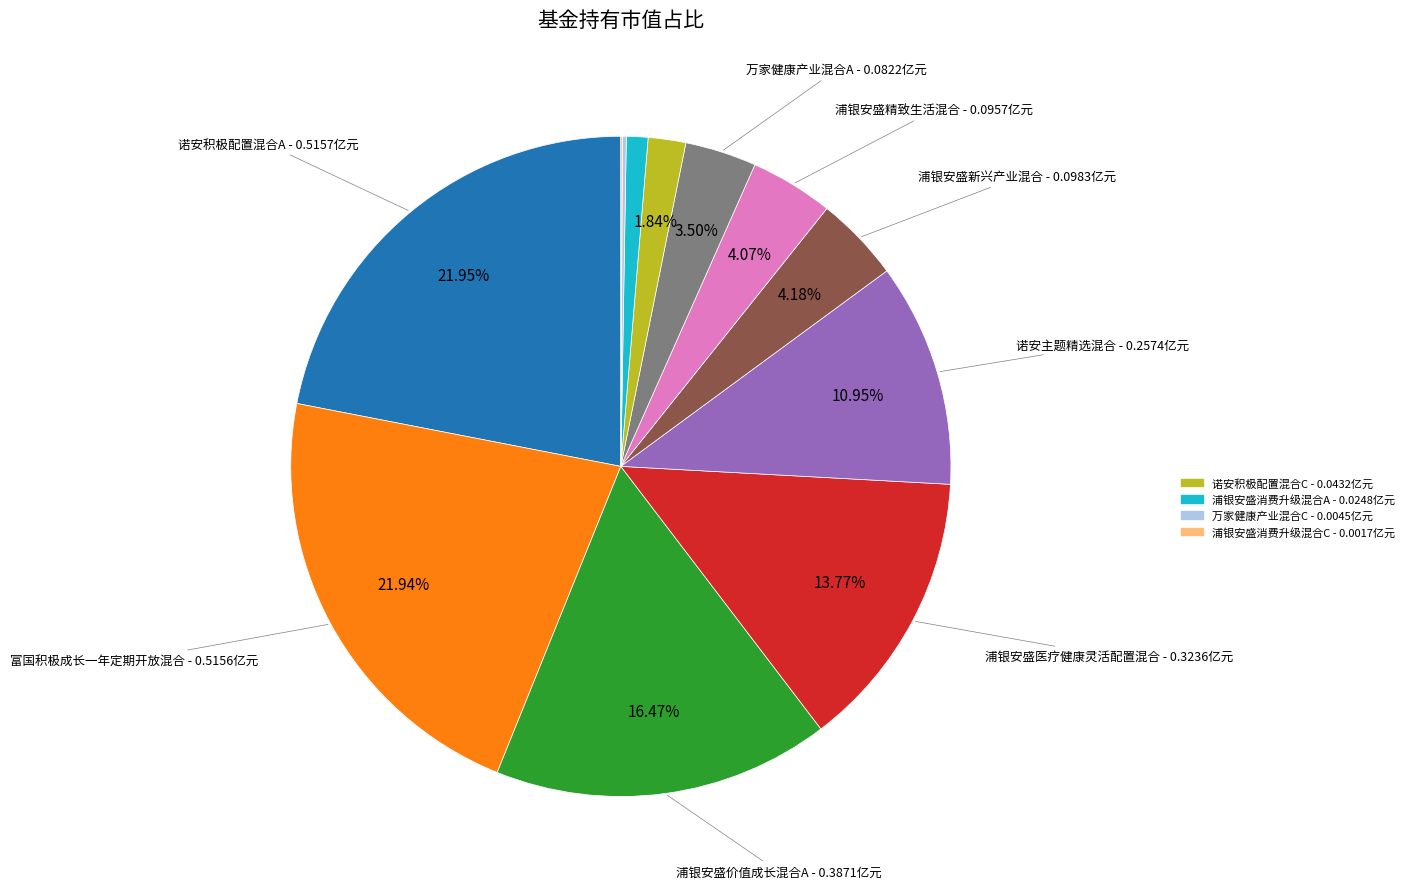

Is there any slice that represents more than half of the pie?

No